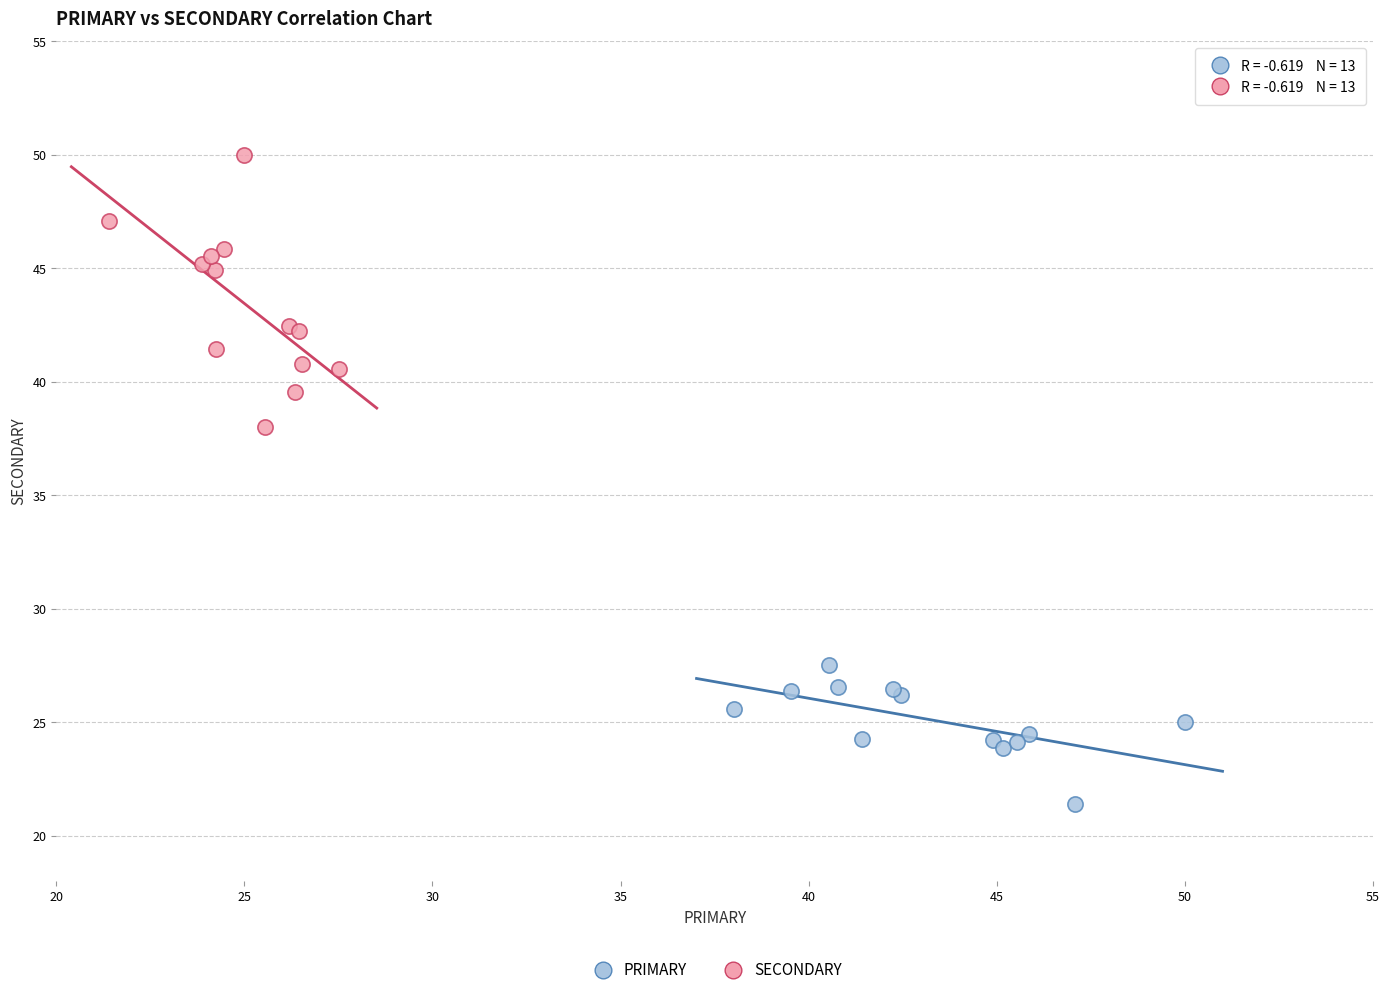

Which series reaches the minimum Y coordinate?

PRIMARY